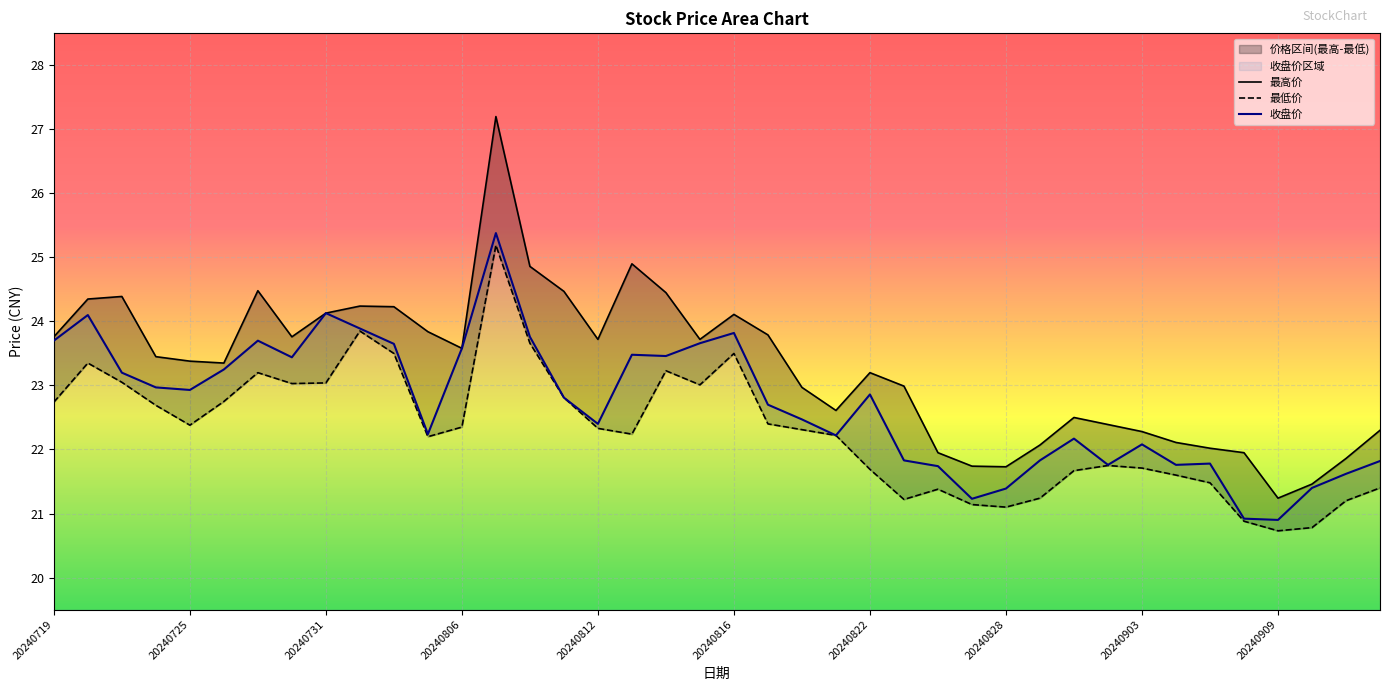

What is the value of the 收盘价 point at the 37th from the left?

20.9